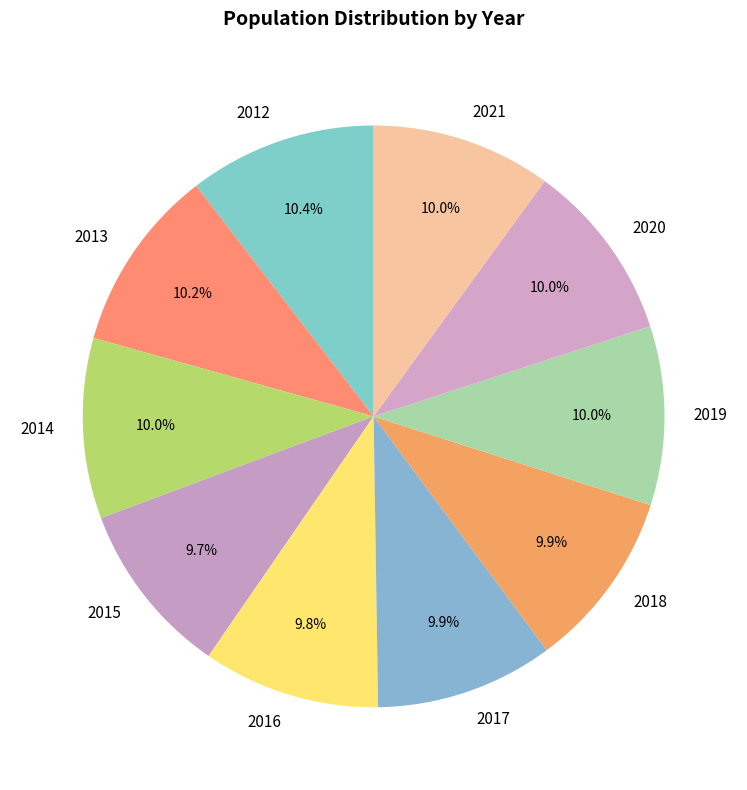

Do 2012 and 2017 together represent more than half of the pie?

No